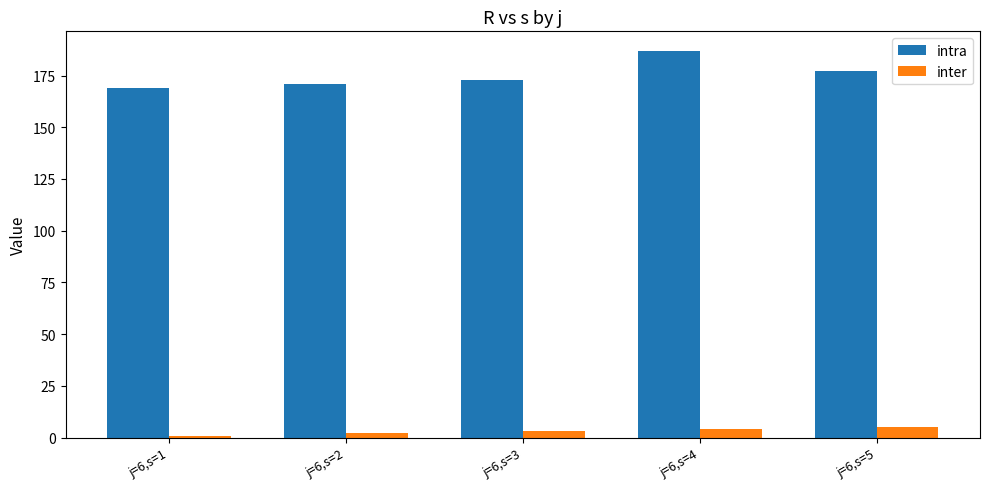

What is the difference between the maximum and second lowest values in the inter series?

3